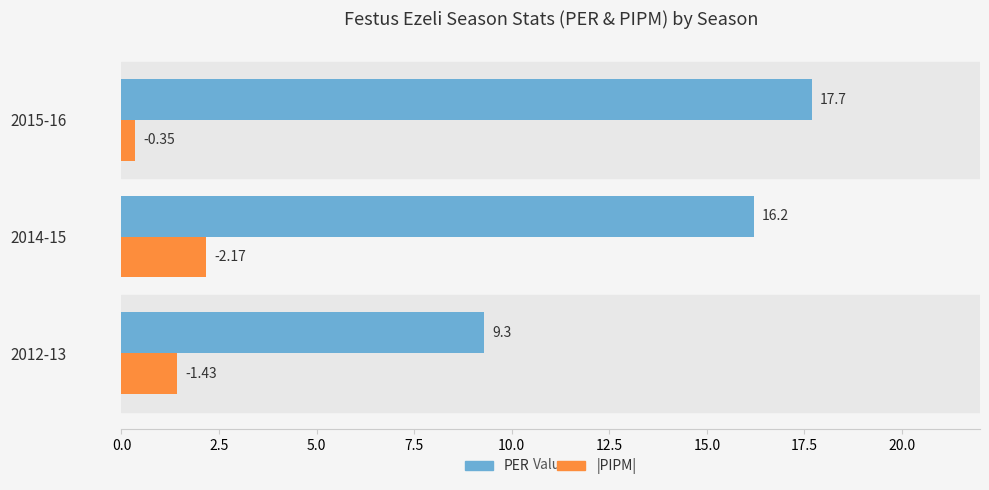

What is the sum of the PER values at 2014-15 and 2015-16?

33.9